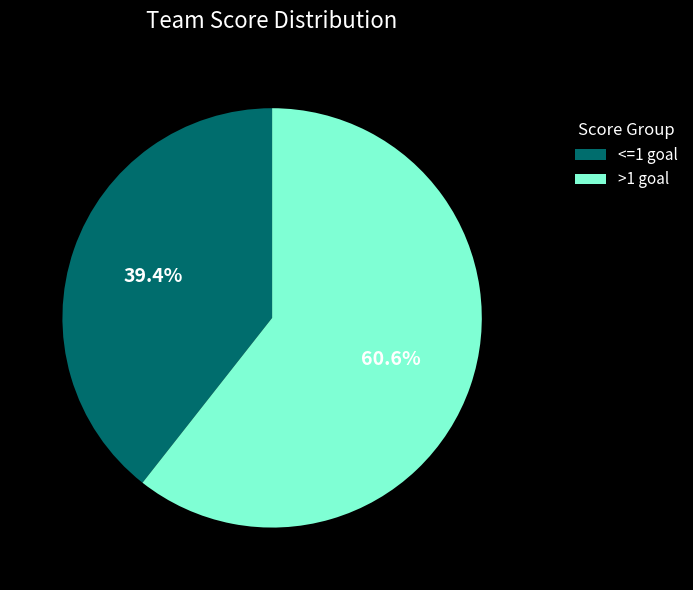

Is there a majority slice in this chart?

Yes